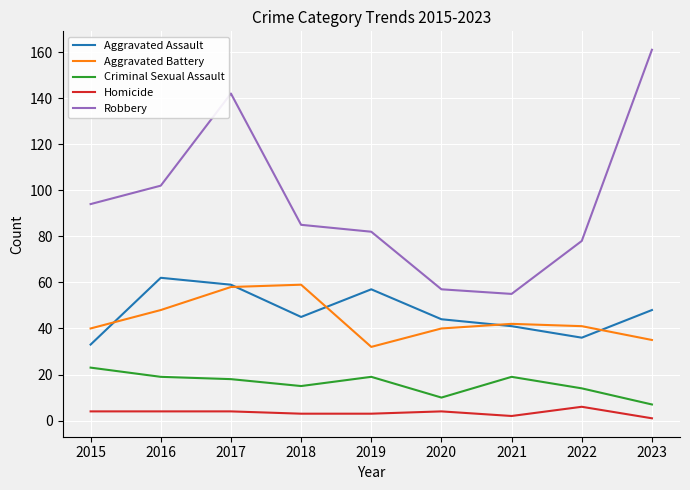

At which label does Aggravated Assault first exceed 45?

2016